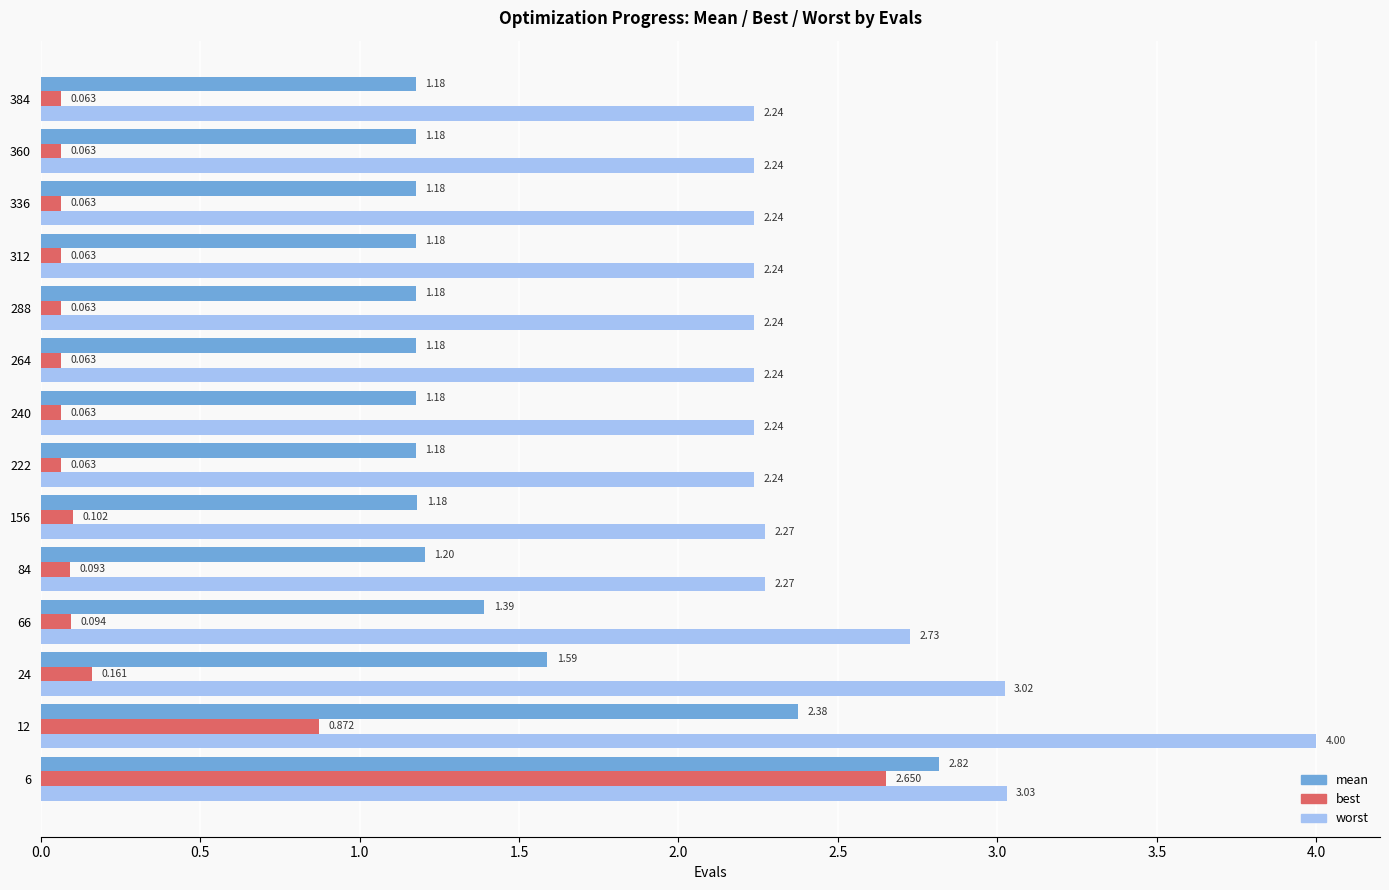

Which series changed the most between 12 and 264?

worst